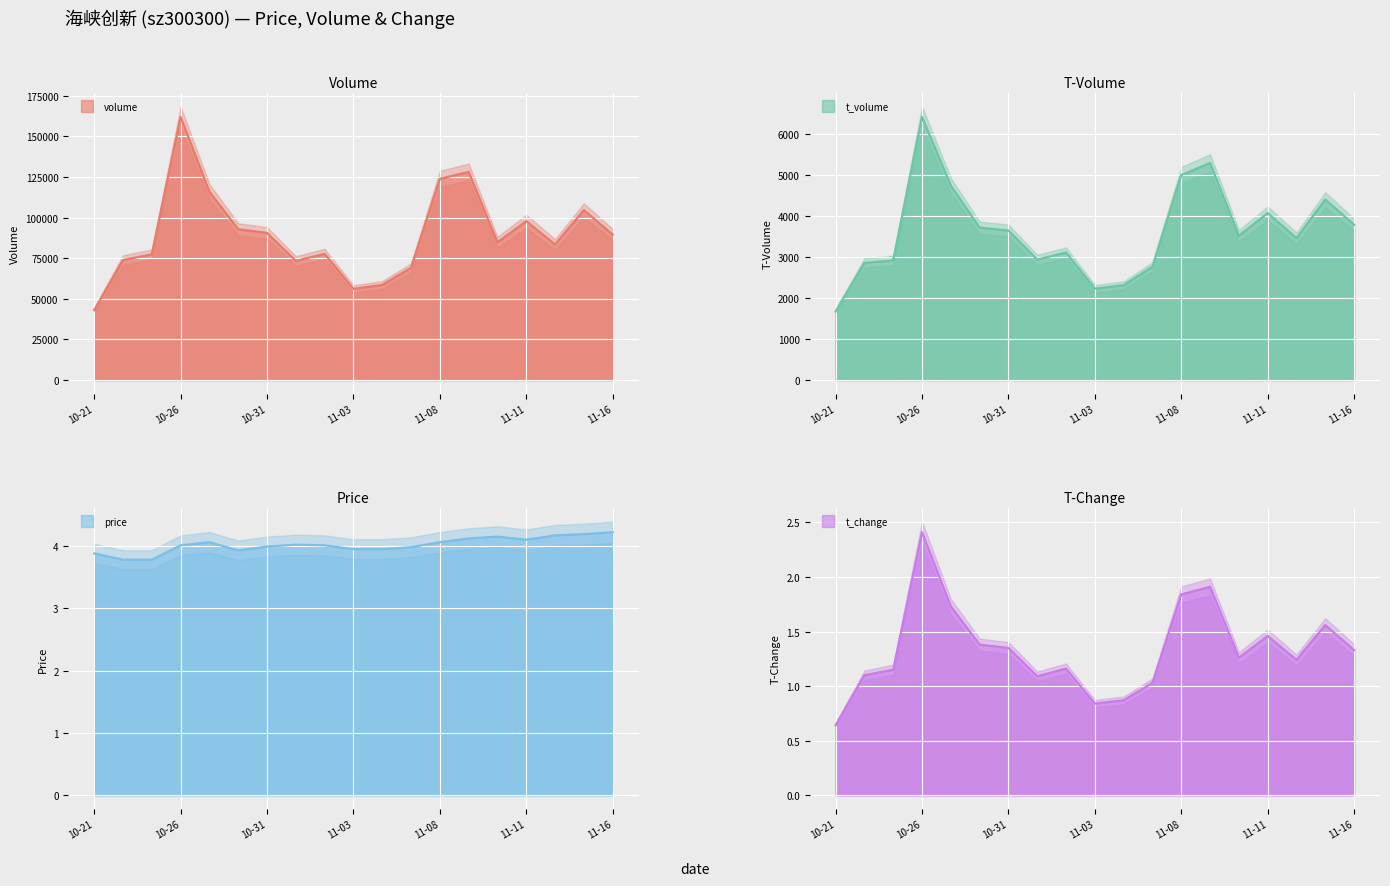

Is it true that volume_line equals 104593.0 at 17?

True